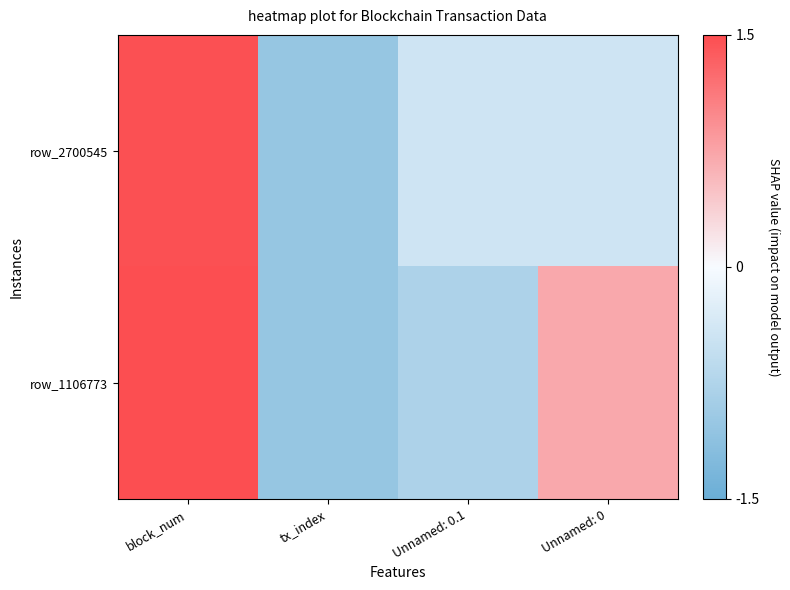

At how many categories does at least one series exceed 1?

1